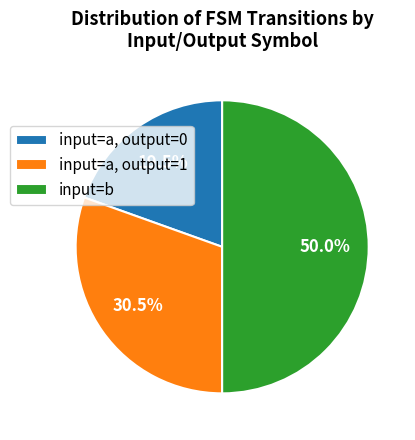

Is input=a, output=1 the majority of the pie?

No